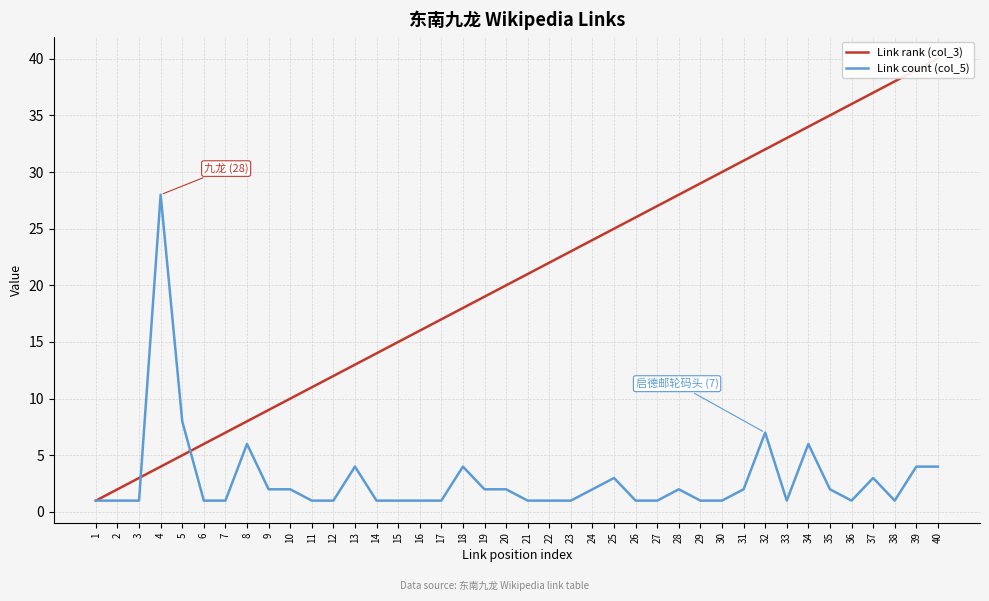

What are all the series names shown in the legend?

Link rank (col_3), Link count (col_5)